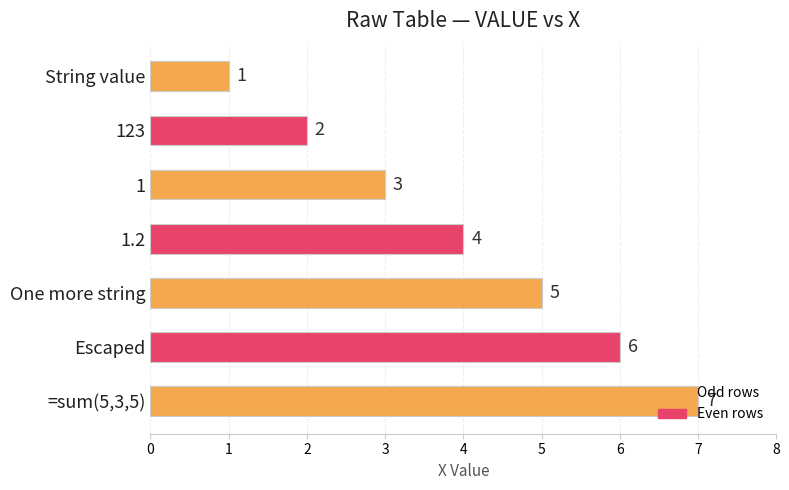

What is the ratio of the value at 123 to the value at String value?

2.0